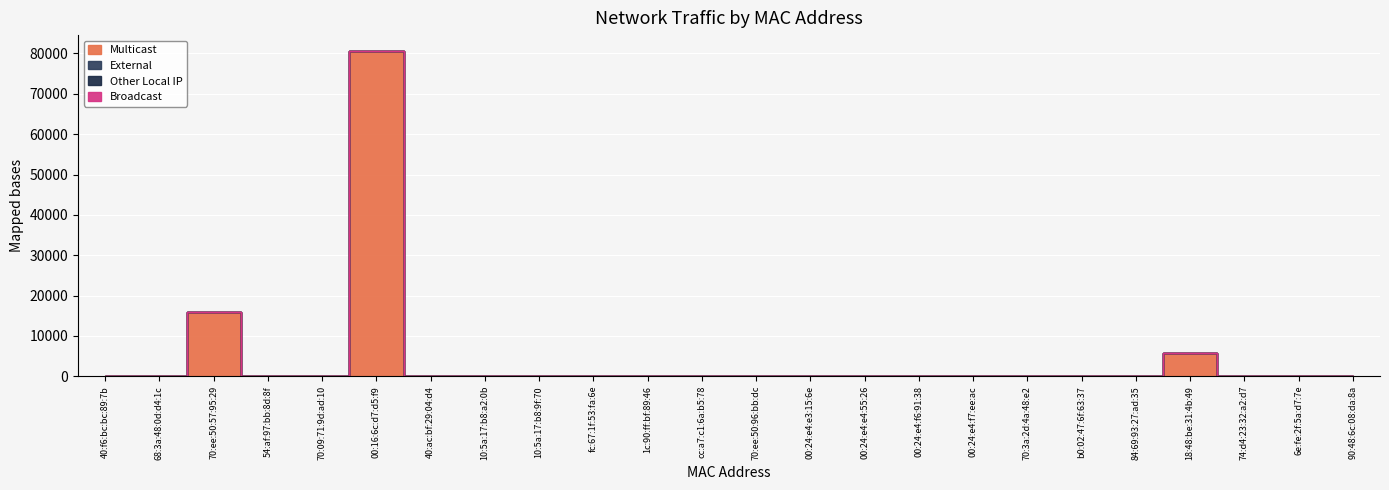

True or false: External and Multicast cross at least once.

False